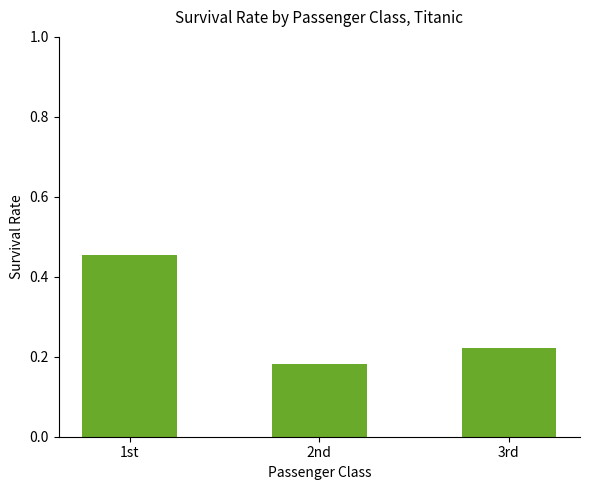

True or false: the data shows 0.3 at 2nd.

False